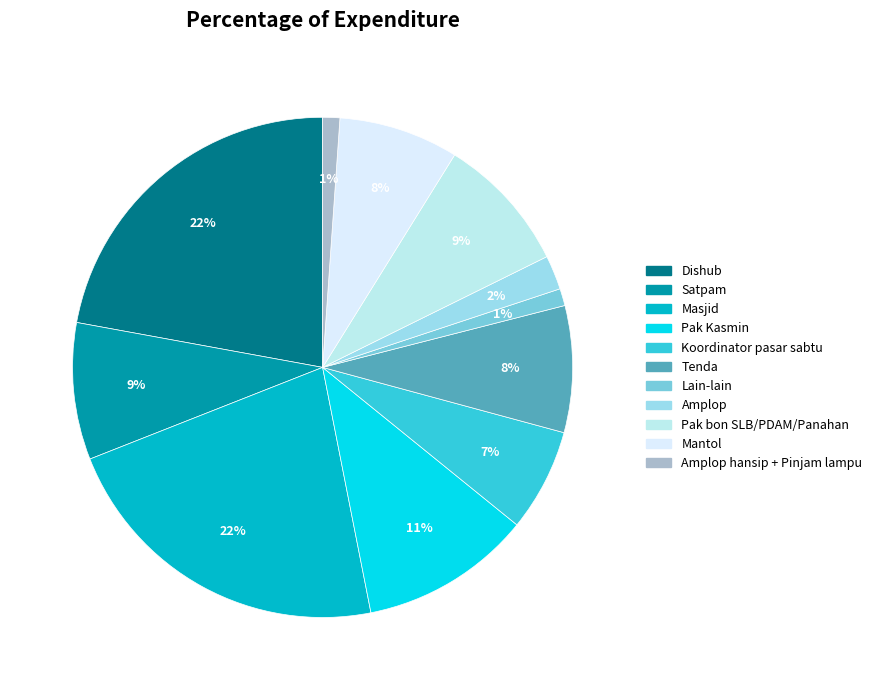

Is there any slice that represents more than half of the pie?

No